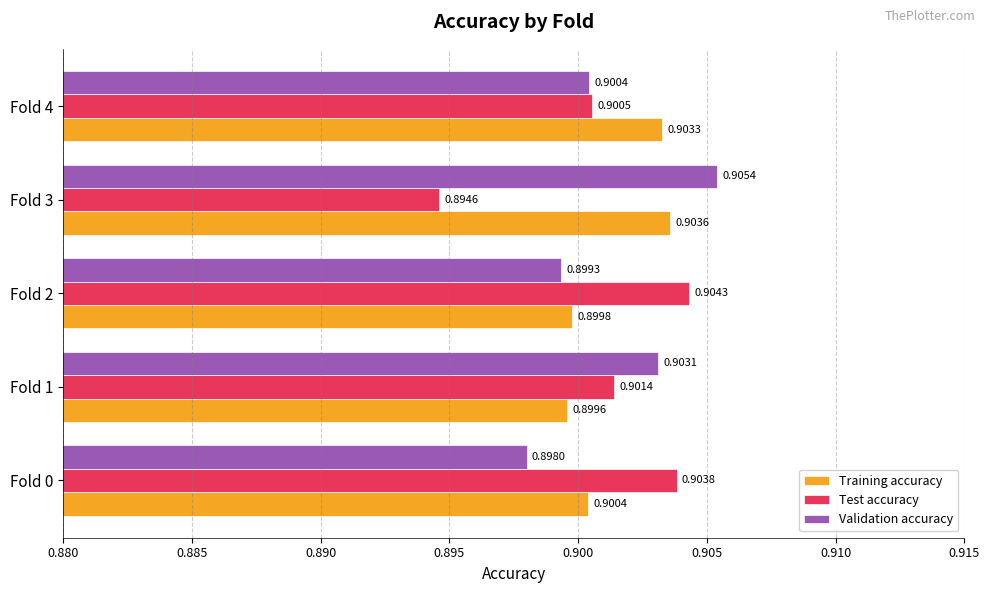

Which label corresponds to the smallest value in the chart?

Fold 3